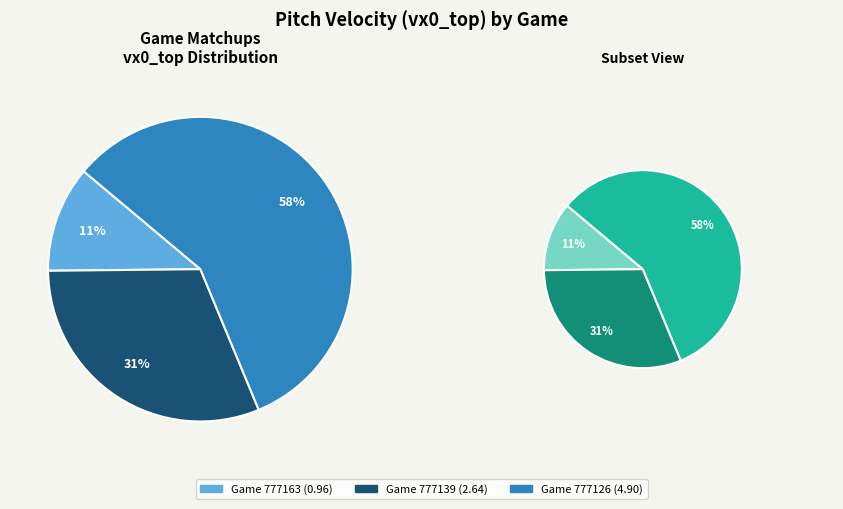

To the nearest percent, what percentage of the pie is 777163?

11%